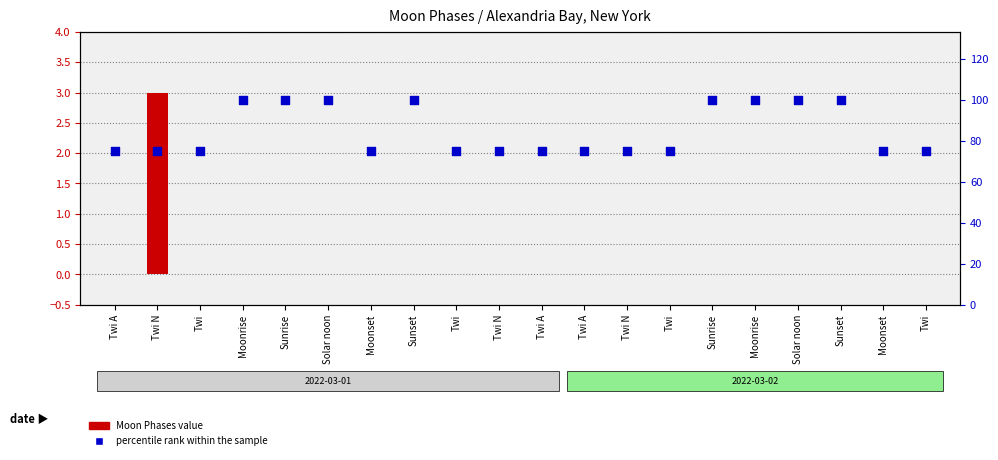

Which series has the widest spread of Y values?

percentile rank within the sample